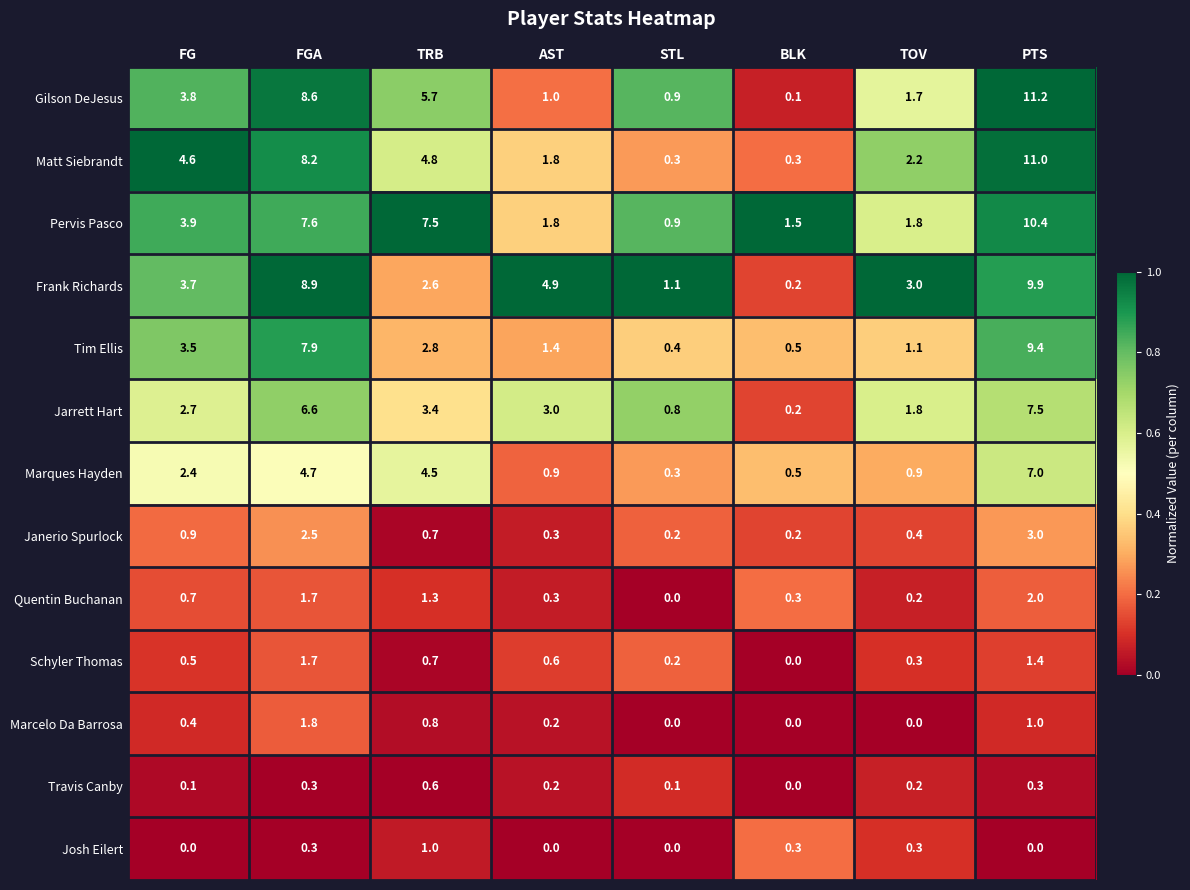

Between FGA and TOV, which series saw the biggest shift?

Gilson DeJesus